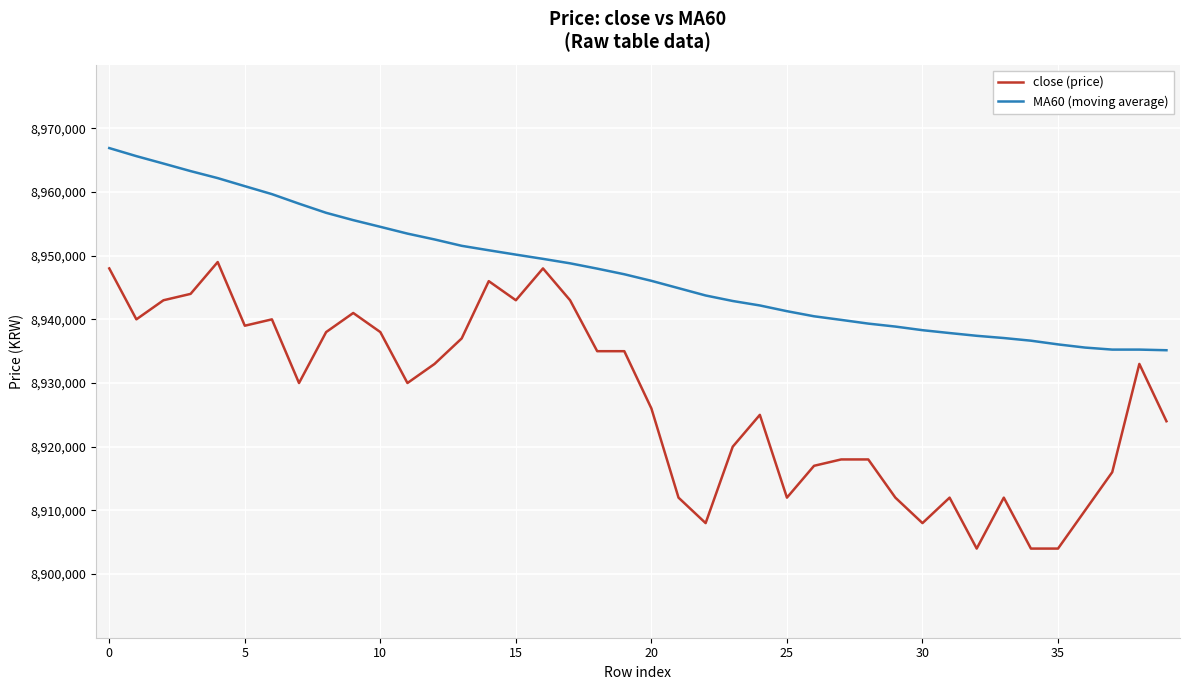

What is the sum of all close (price) values?

357095000